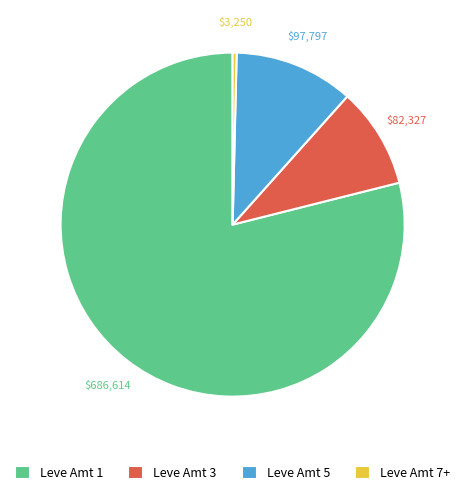

How many slices are in this pie chart?

4